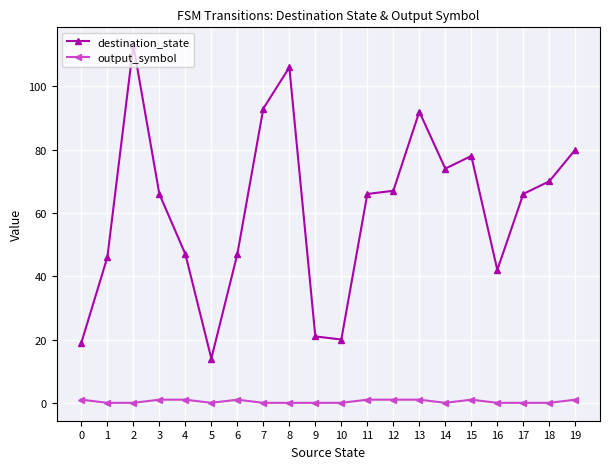

Which series has the largest total across all categories?

destination_state